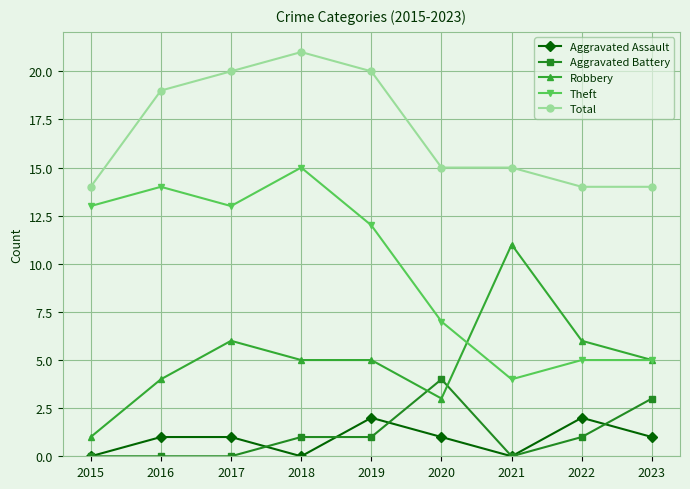

What is the difference between the second highest and minimum values in the Total series?

6